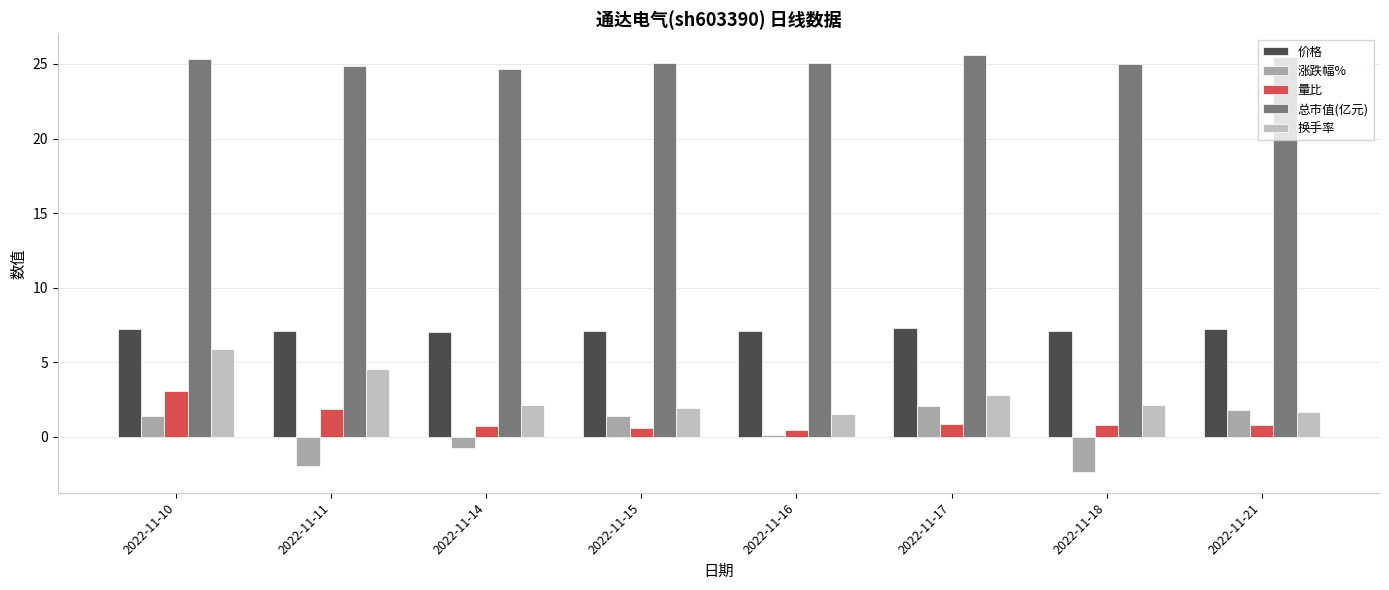

The value of 价格 at 2022-11-17 is 10.9. True or false?

False